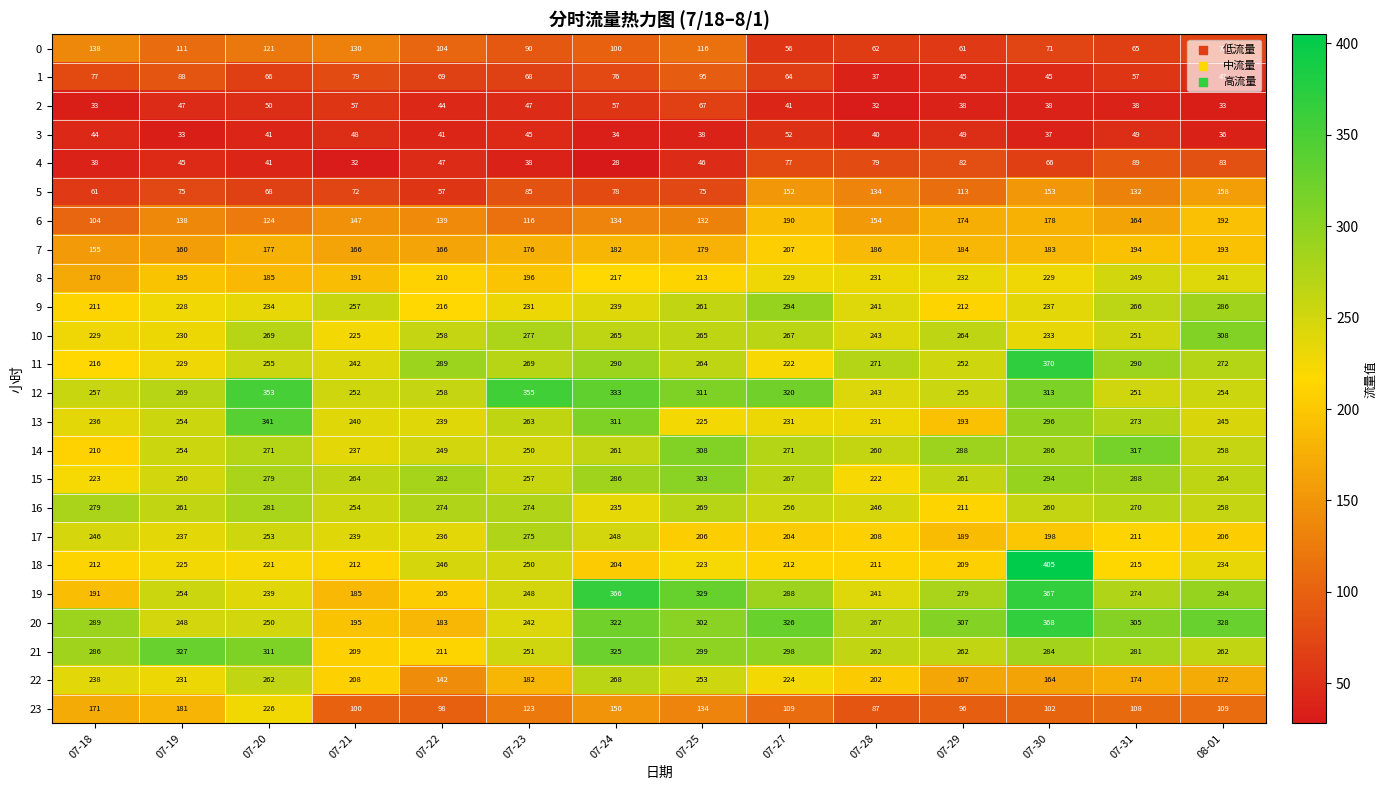

Which label corresponds to the largest value in the chart?

07-30